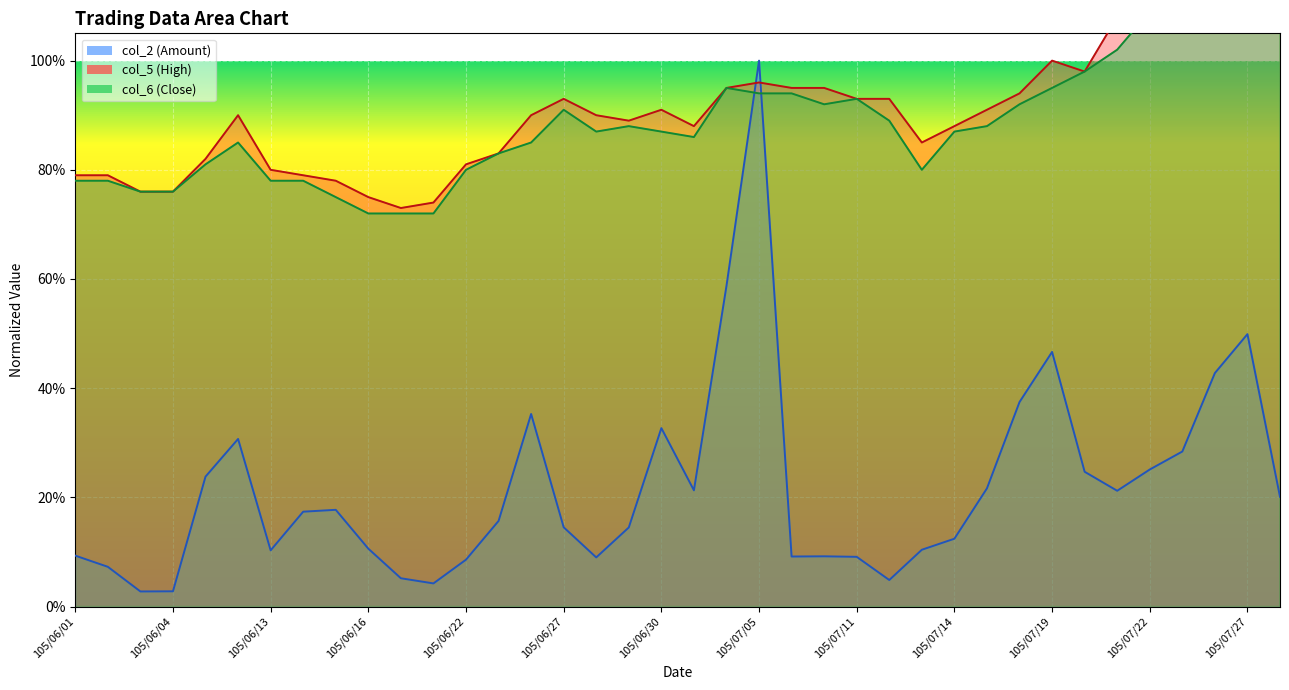

How many interior local valleys does the col_2 (Amount) series have?

8